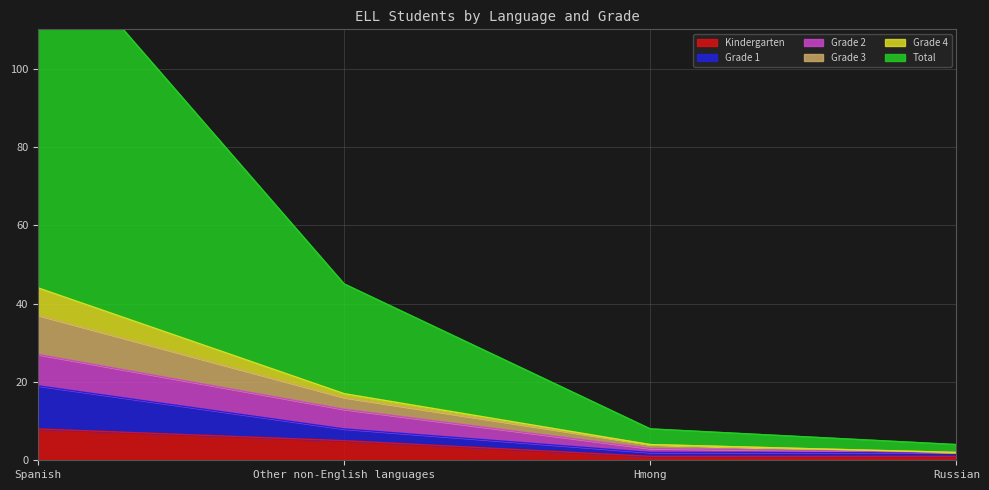

True or false: Grade 2 and Total cross at least once.

False